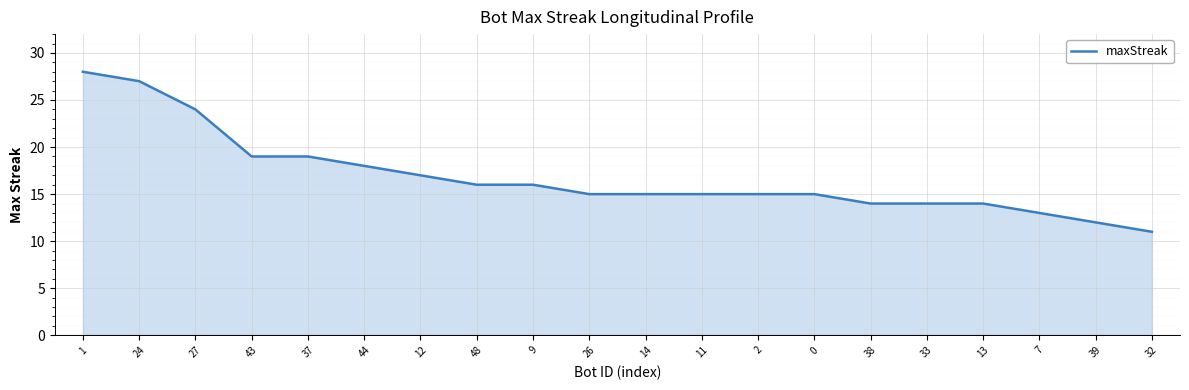

What is the minimum value shown in the chart?

11